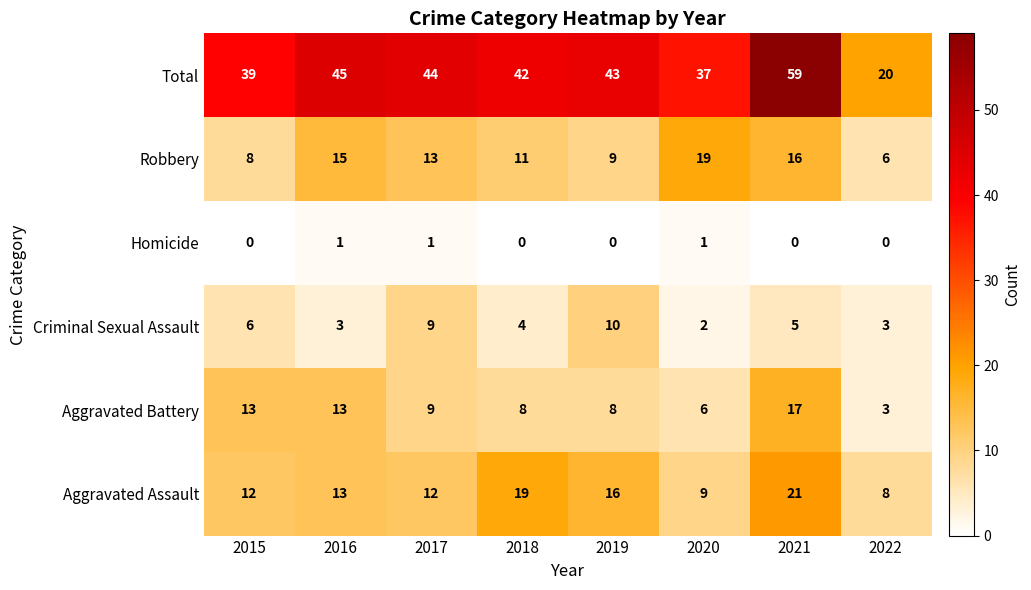

Which series has the largest total across all categories?

Total